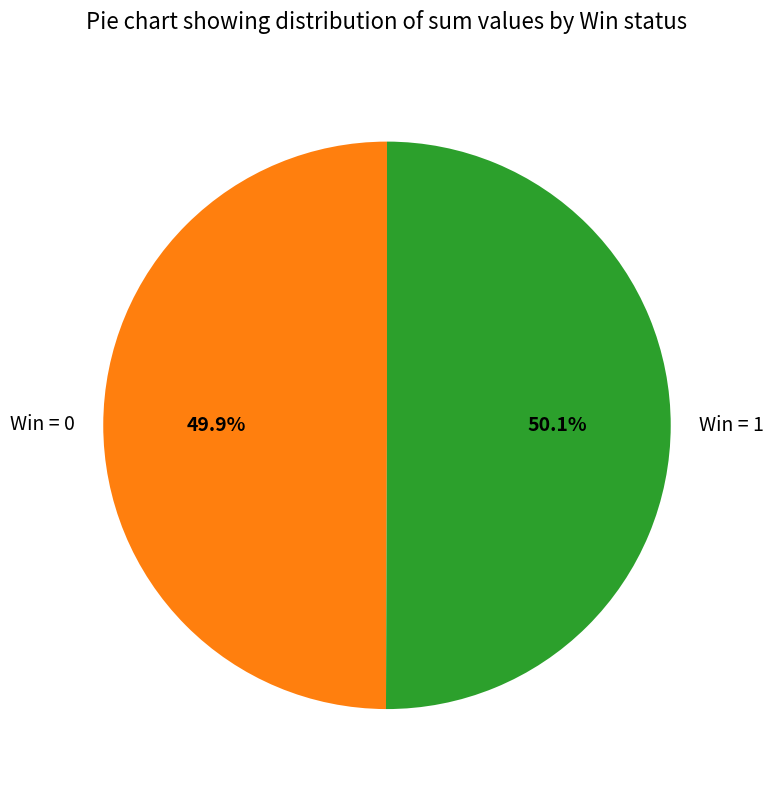

Is there a majority slice in this chart?

Yes